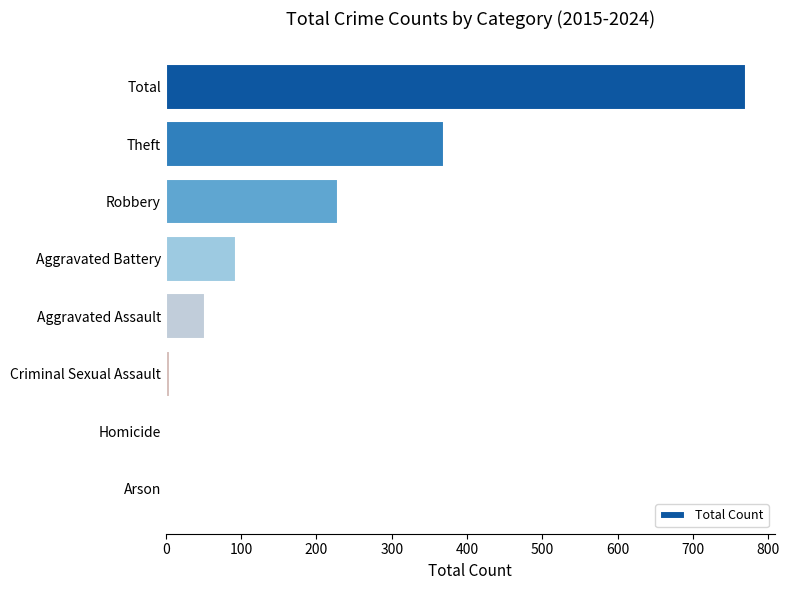

What is the sum of all values?

1520